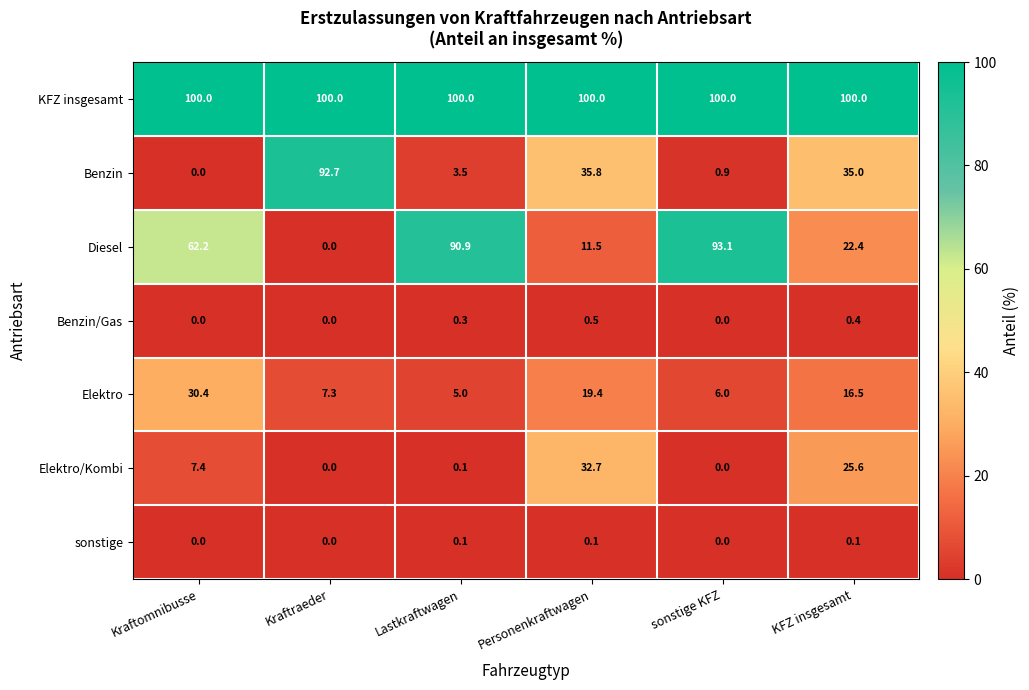

Which series has the largest total across all categories?

KFZ insgesamt